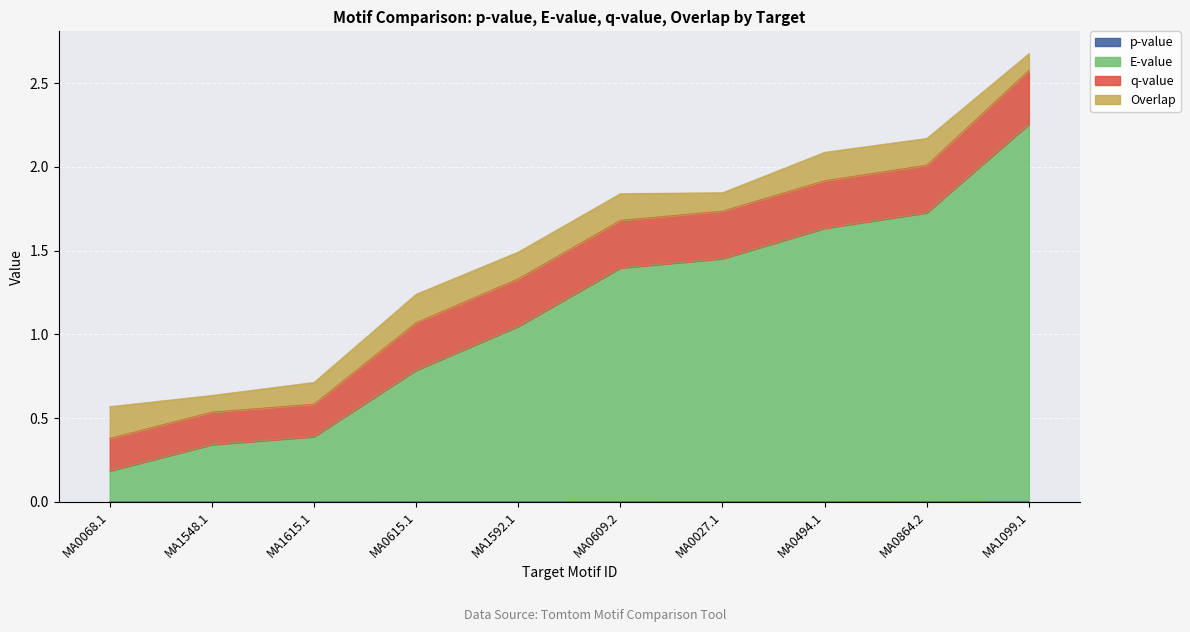

Between MA1548.1 and MA0609.2, which series saw the biggest shift?

E-value